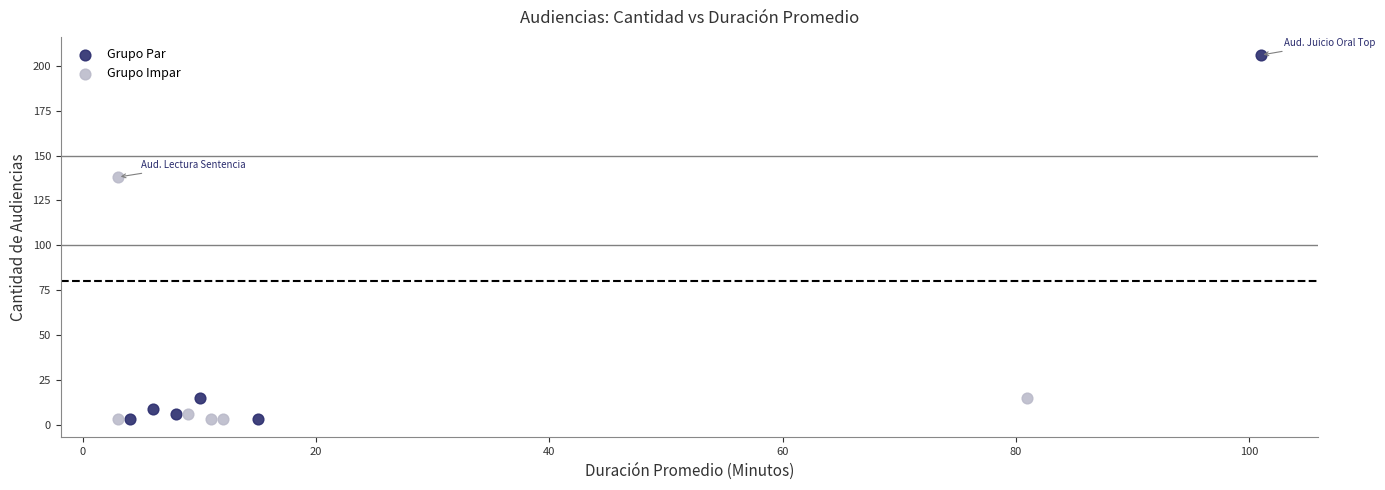

What are all the series names shown in the legend?

Grupo Par, Grupo Impar